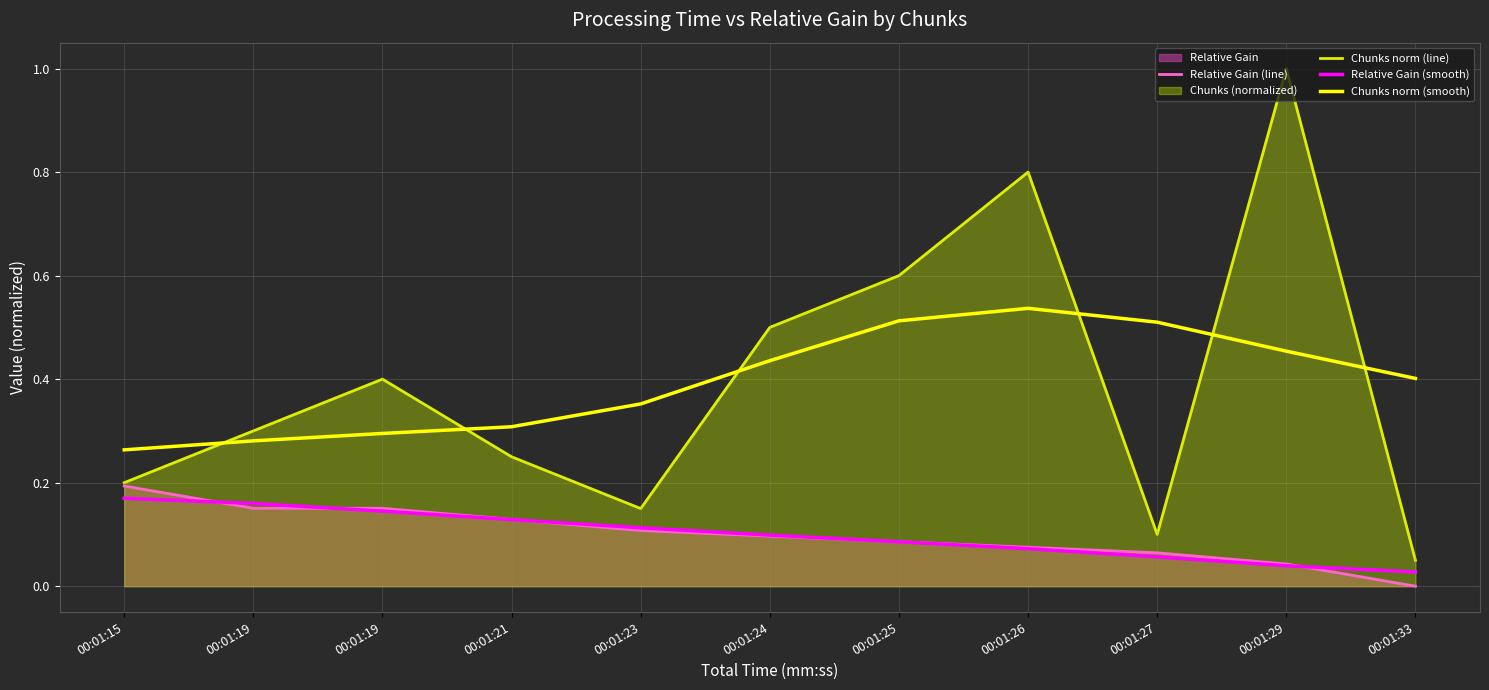

True or false: Relative Gain (smooth) and Chunks norm (smooth) cross at least once.

False